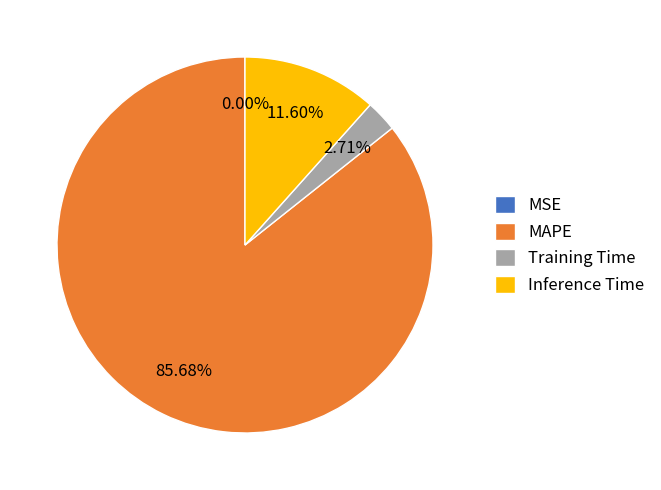

Between MAPE and Inference Time, which is larger?

MAPE